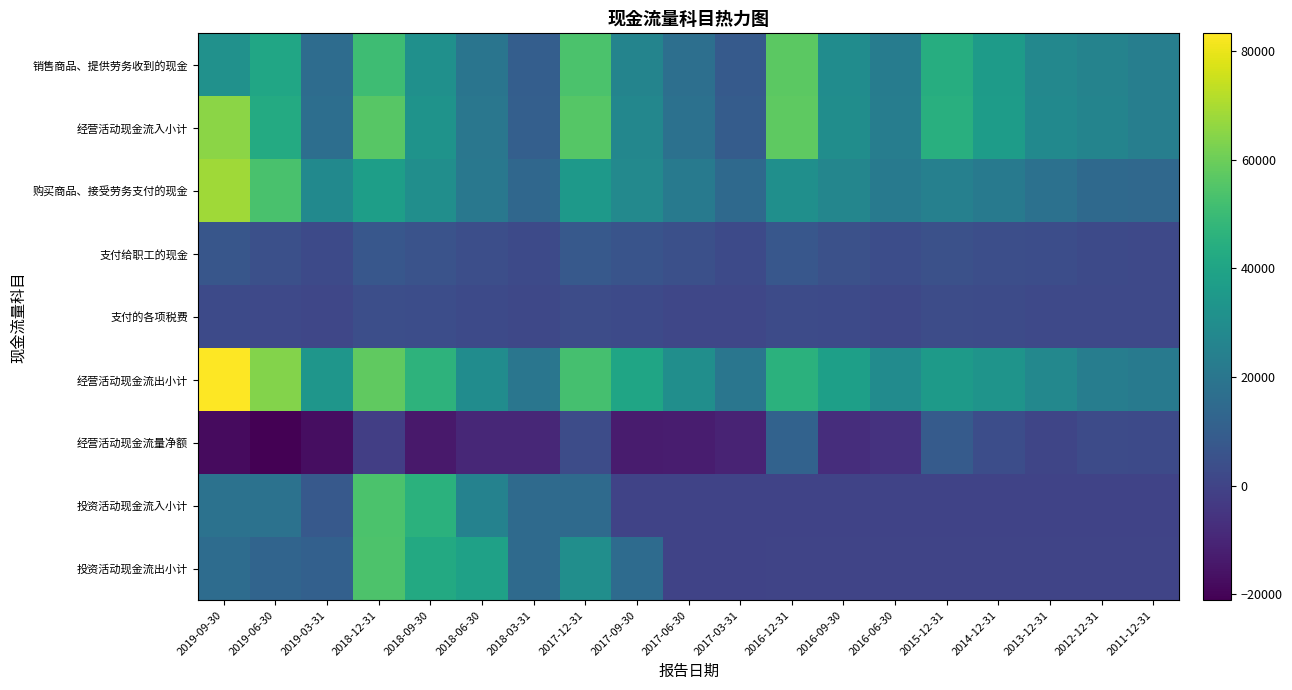

Rank the series at 2018-06-30 from highest to lowest value.

投资活动现金流出小计, 经营活动现金流出小计, 投资活动现金流入小计, 购买商品、接受劳务支付的现金, 经营活动现金流入小计, 销售商品、提供劳务收到的现金, 支付给职工的现金, 支付的各项税费, 经营活动现金流量净额